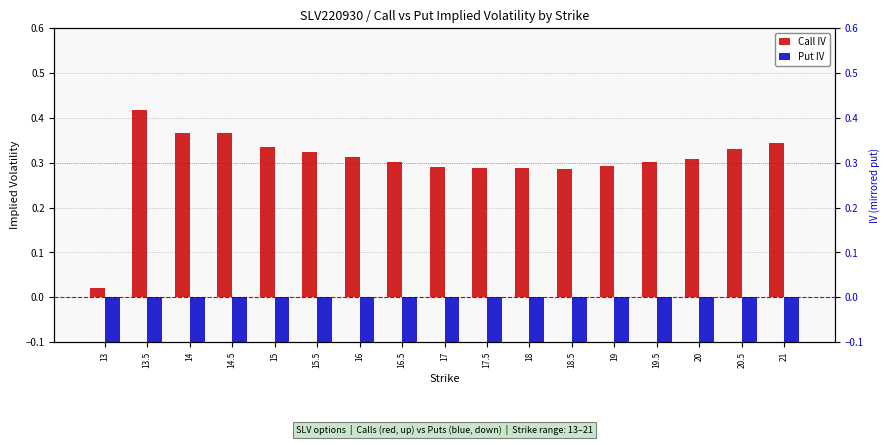

Reading right to left, list all the values displayed in this chart.

Call IV: 21=0.3	20.5=0.3	20=0.3	19.5=0.3	19=0.3	18.5=0.3	18=0.3	17.5=0.3	17=0.3	16.5=0.3	16=0.3	15.5=0.3	15=0.3	14.5=0.4	14=0.4	13.5=0.4	13=0.0
Put IV: 21=-0.4	20.5=-0.3	20=-0.3	19.5=-0.3	19=-0.3	18.5=-0.3	18=-0.3	17.5=-0.3	17=-0.3	16.5=-0.3	16=-0.3	15.5=-0.3	15=-0.3	14.5=-0.4	14=-0.4	13.5=-0.4	13=-0.5